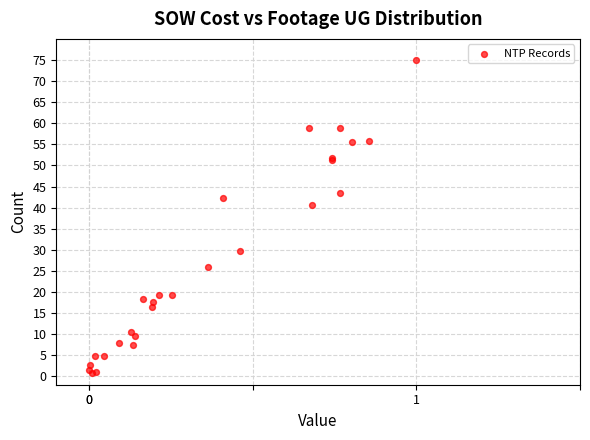

What Y value in the scatter plot is closest to 37?

40.5